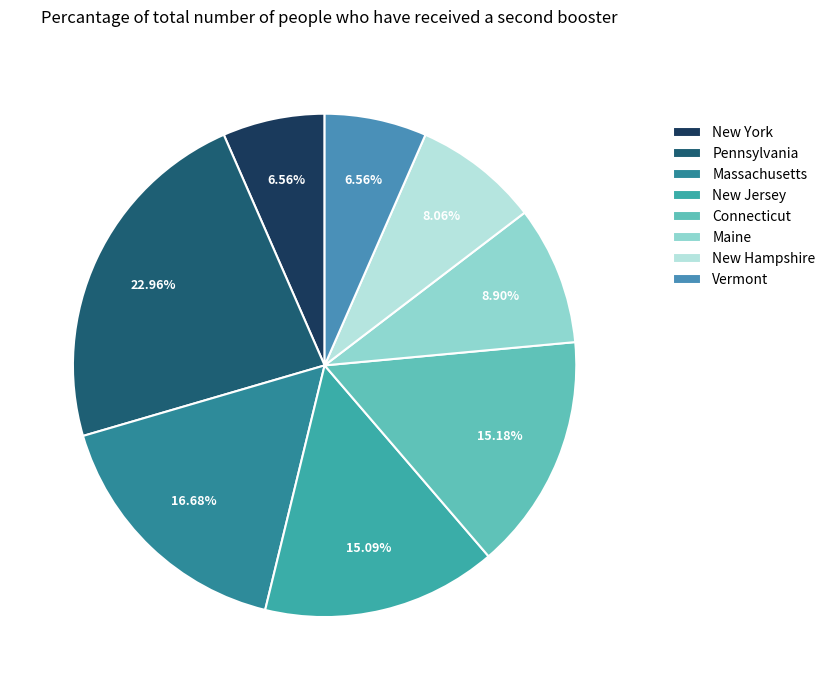

Count the number of slices in the pie.

8